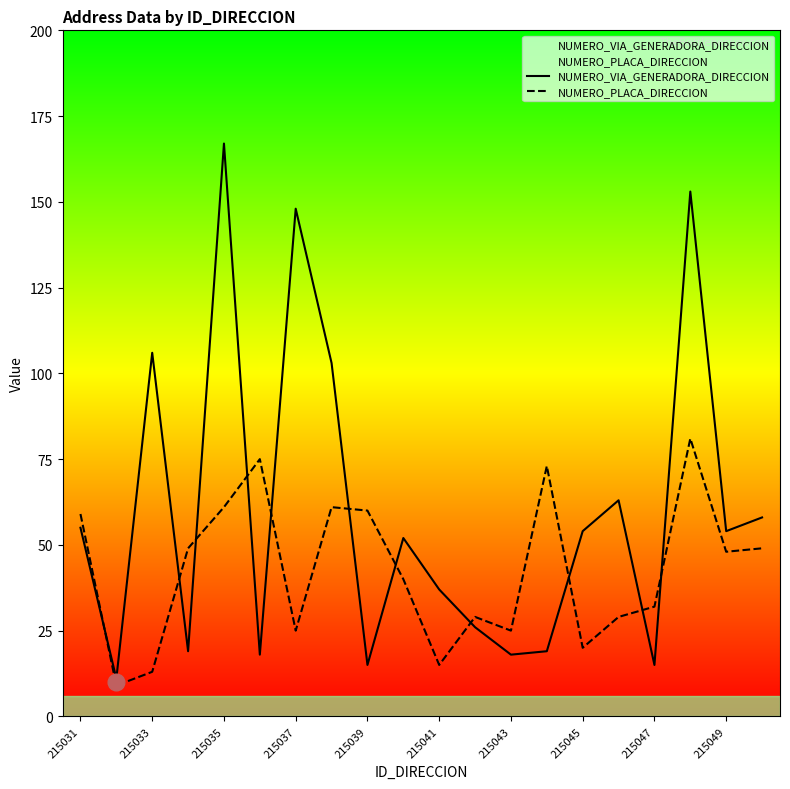

What is the difference between the highest and lowest values at 215041?

22